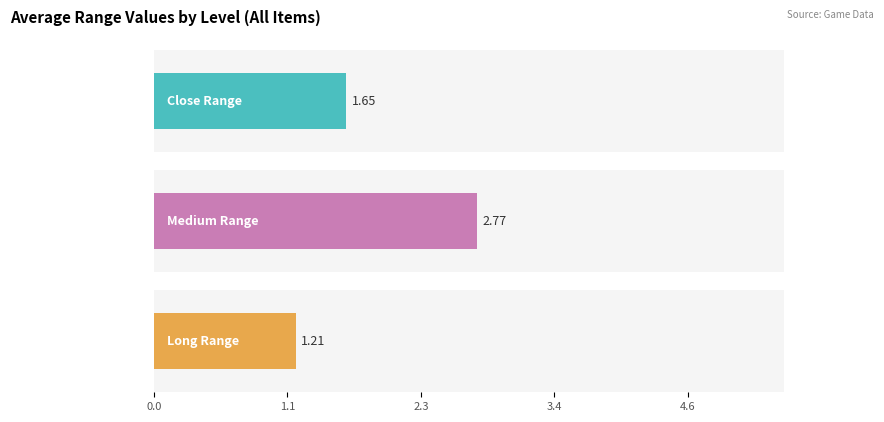

The value of close_range at 4 is 2.2. True or false?

False